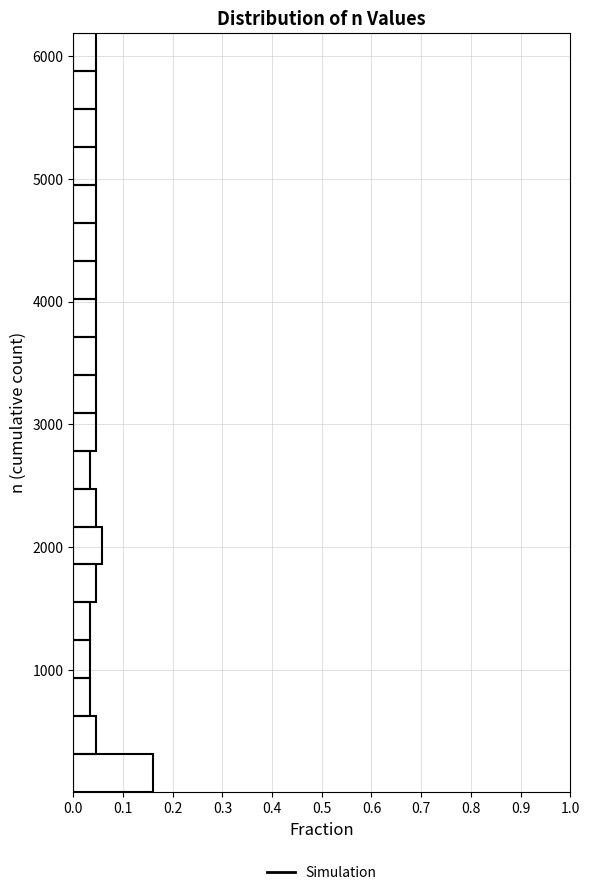

Read against the y-axis, roughly where is the centre of the longest bar?

200